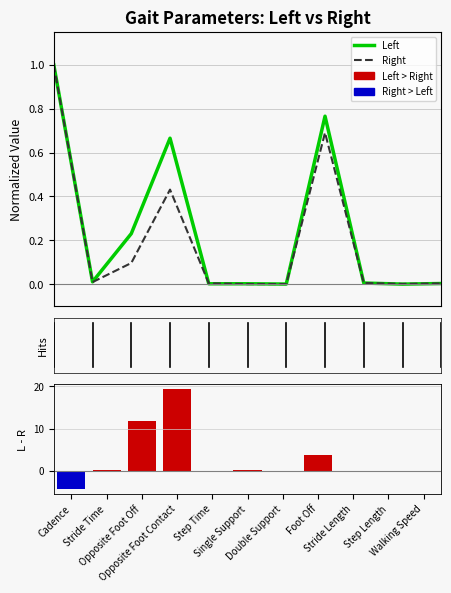

List the labels in order of Left minus Right value, largest first.

Opposite Foot Contact, Opposite Foot Off, Foot Off, Single Support, Stride Time, Double Support, Stride Length, Walking Speed, Step Length, Step Time, Cadence